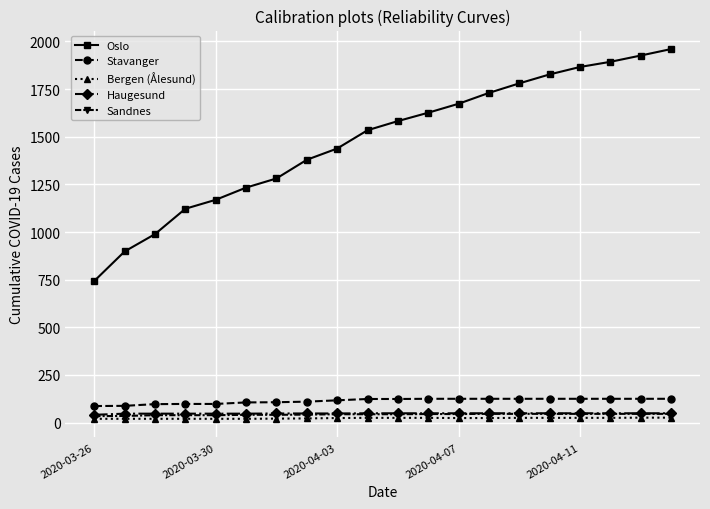

Which series has the widest spread of values?

Oslo